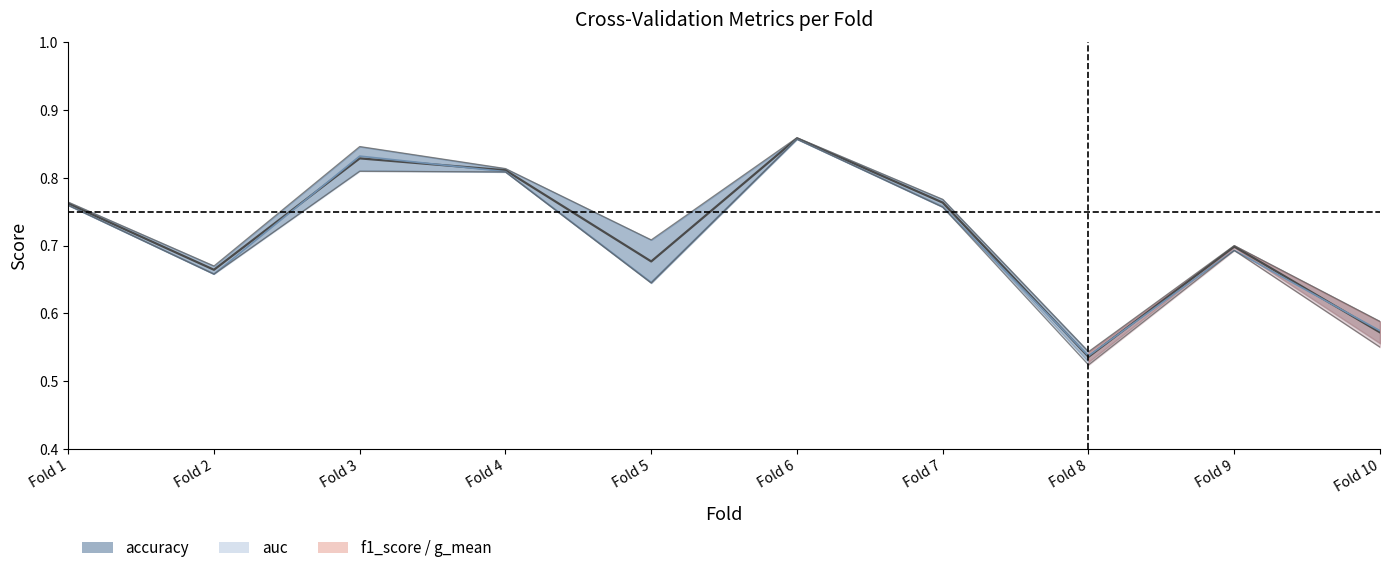

At which label does g_mean reach its minimum?

Fold 8